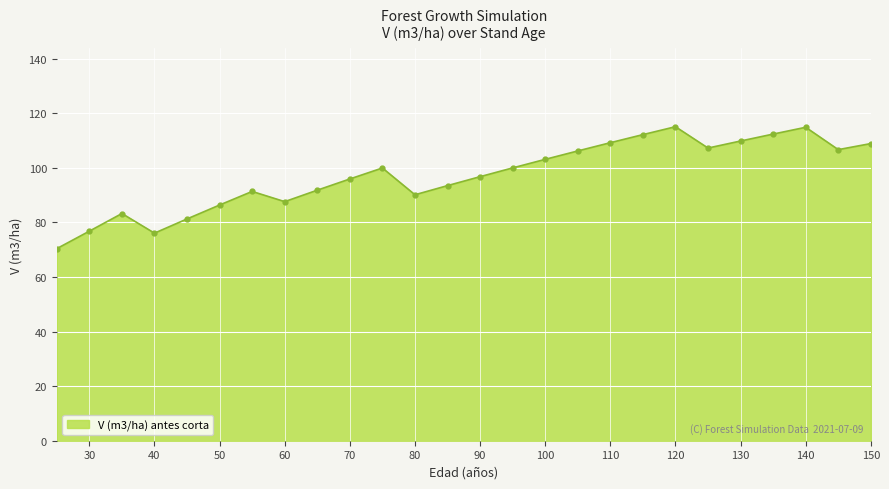

How many categories are shown in the chart?

26